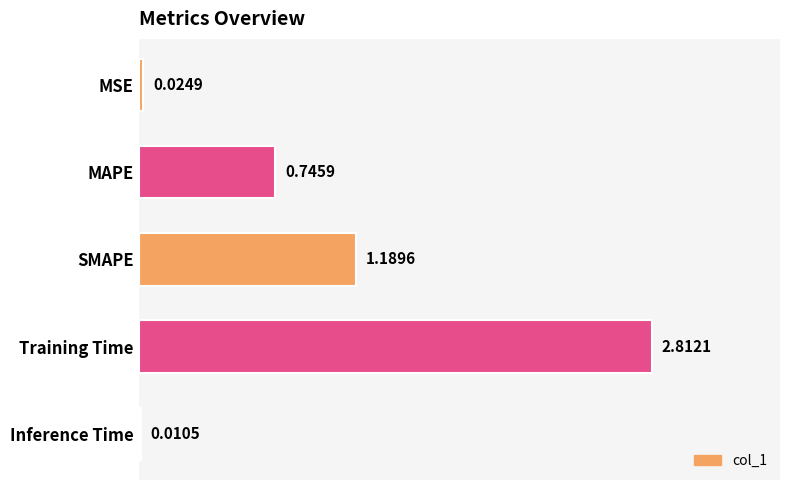

What is the average value?

1.0